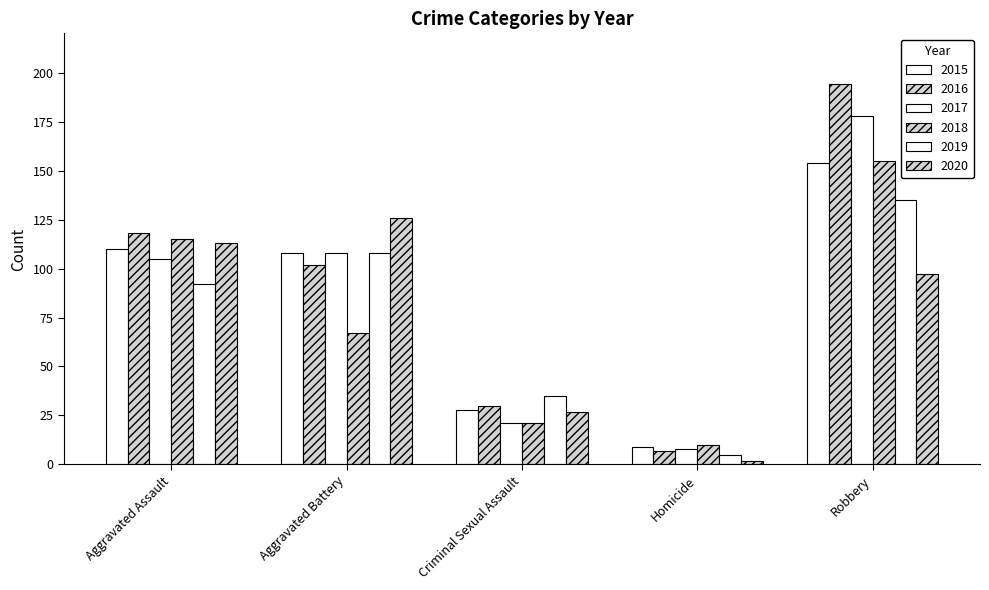

Does the chart contain any negative values?

No